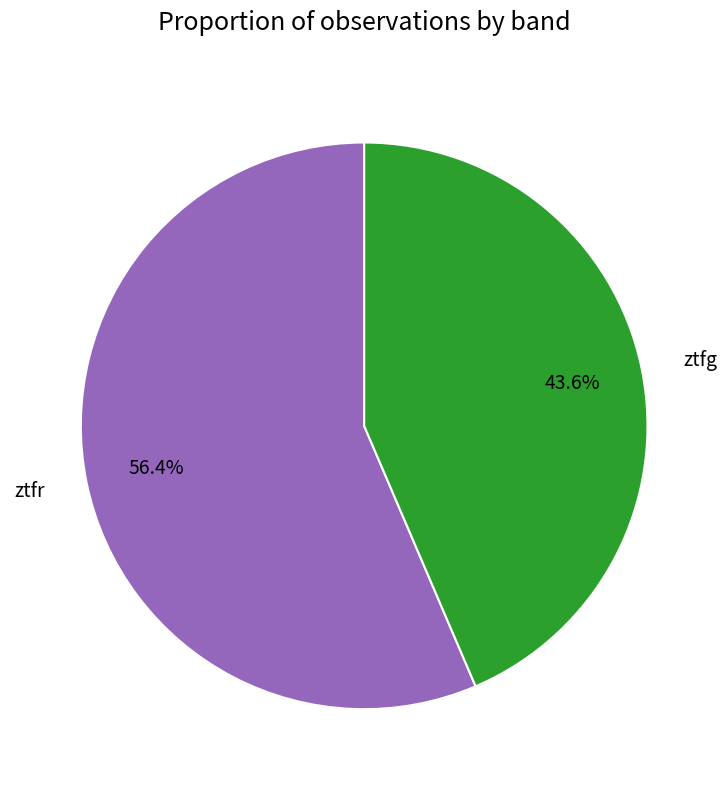

True or false: ztfr accounts for 42% of the total.

False